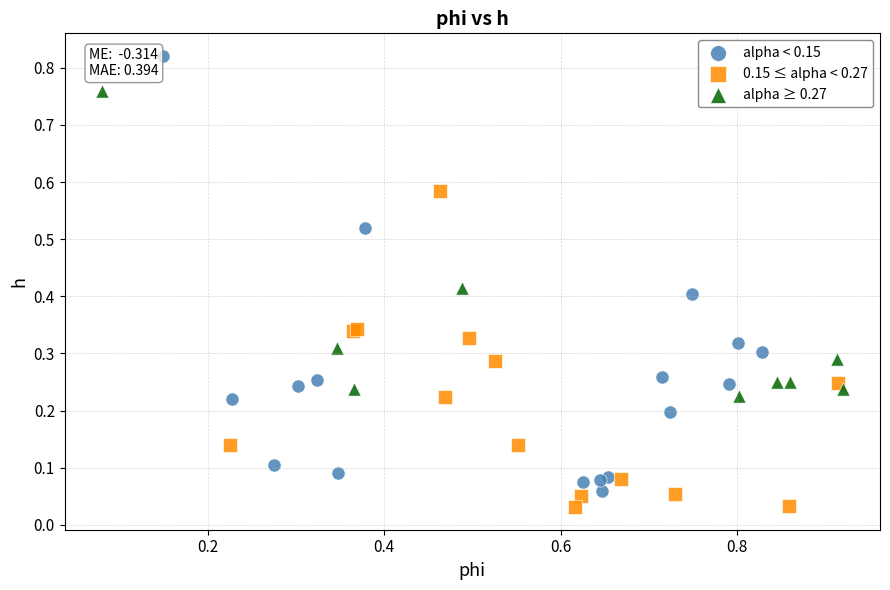

Which series has the largest Y range (max minus min)?

alpha < 0.15